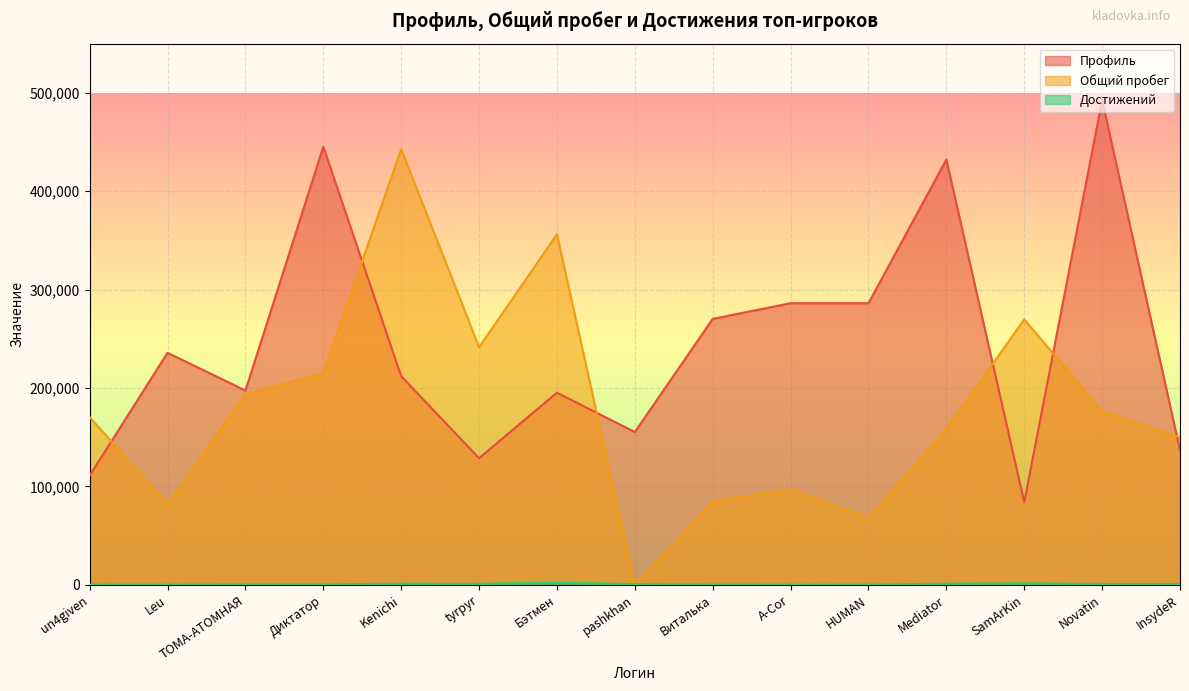

The value of Профиль at A-Cor is 286214. True or false?

True